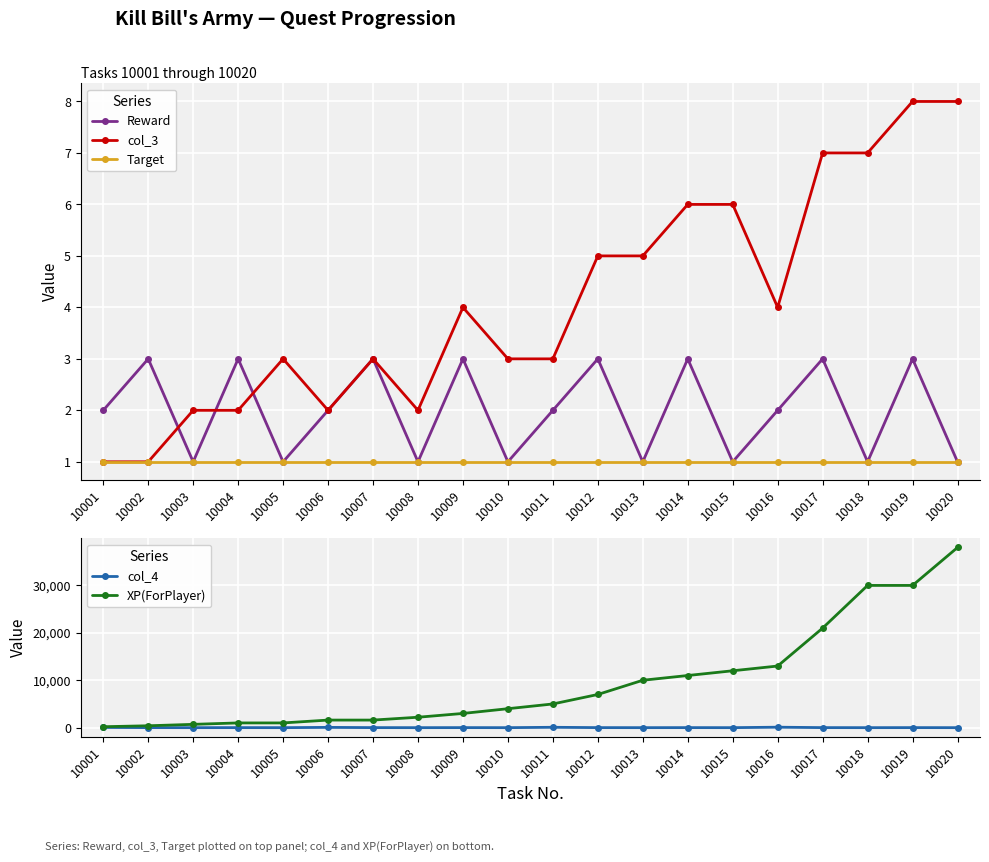

Reading right to left, extract all data points from this chart.

Reward: 1	3	1	3	2	1	3	1	3	2	1	3	1	3	2	1	3	1	3	2
col_3: 8	8	7	7	4	6	6	5	5	3	3	4	2	3	2	3	2	2	1	1
Target: 1	1	1	1	1	1	1	1	1	1	1	1	1	1	1	1	1	1	1	1
col_4: 1	10	1	10	100	1	10	1	10	80	1	10	1	10	60	1	10	1	10	40
XP(ForPlayer): 38000	30000	30000	21000	13000	12000	11000	10000	7000	5000	4000	3000	2200	1600	1600	1000	1000	700	400	200